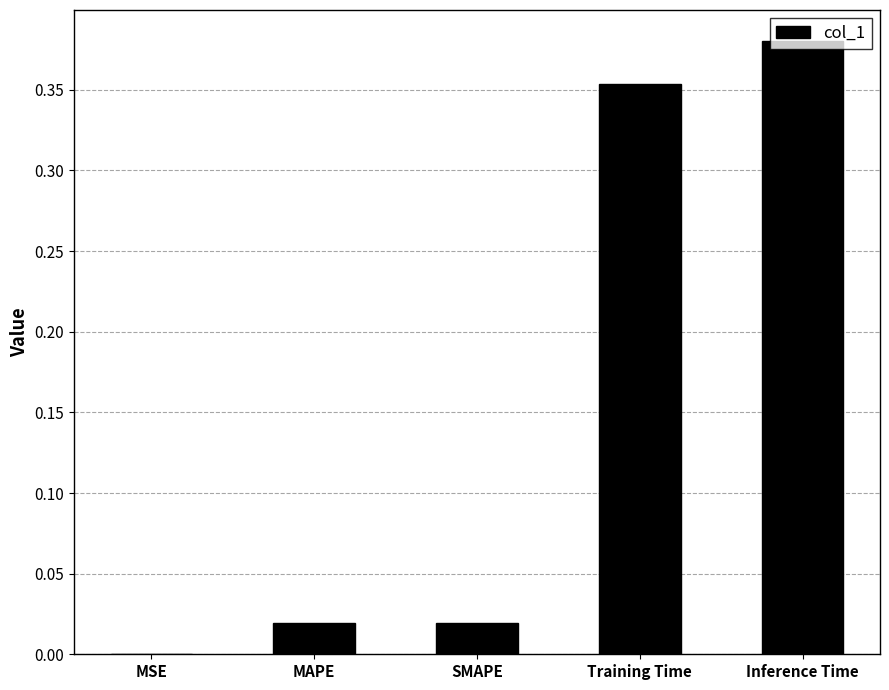

Are the bars horizontal?

No